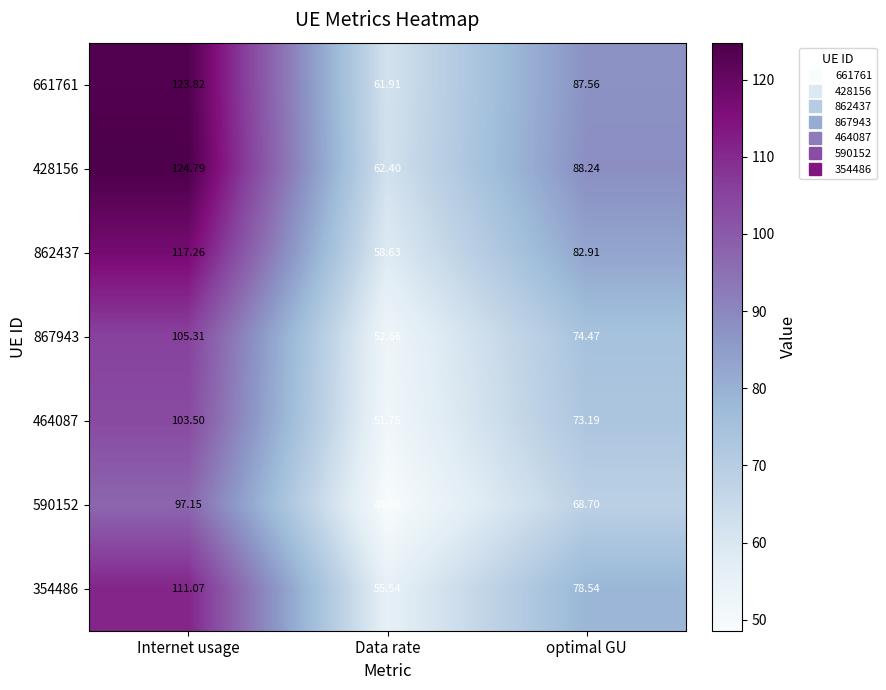

At how many categories does at least one series exceed 51?

3